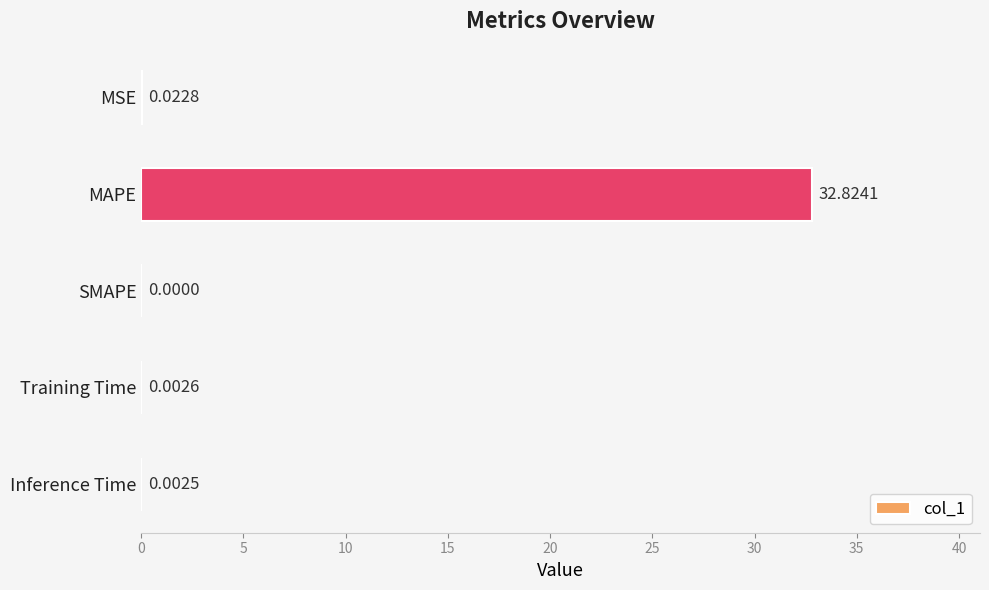

Which category has the highest value across all series?

MAPE